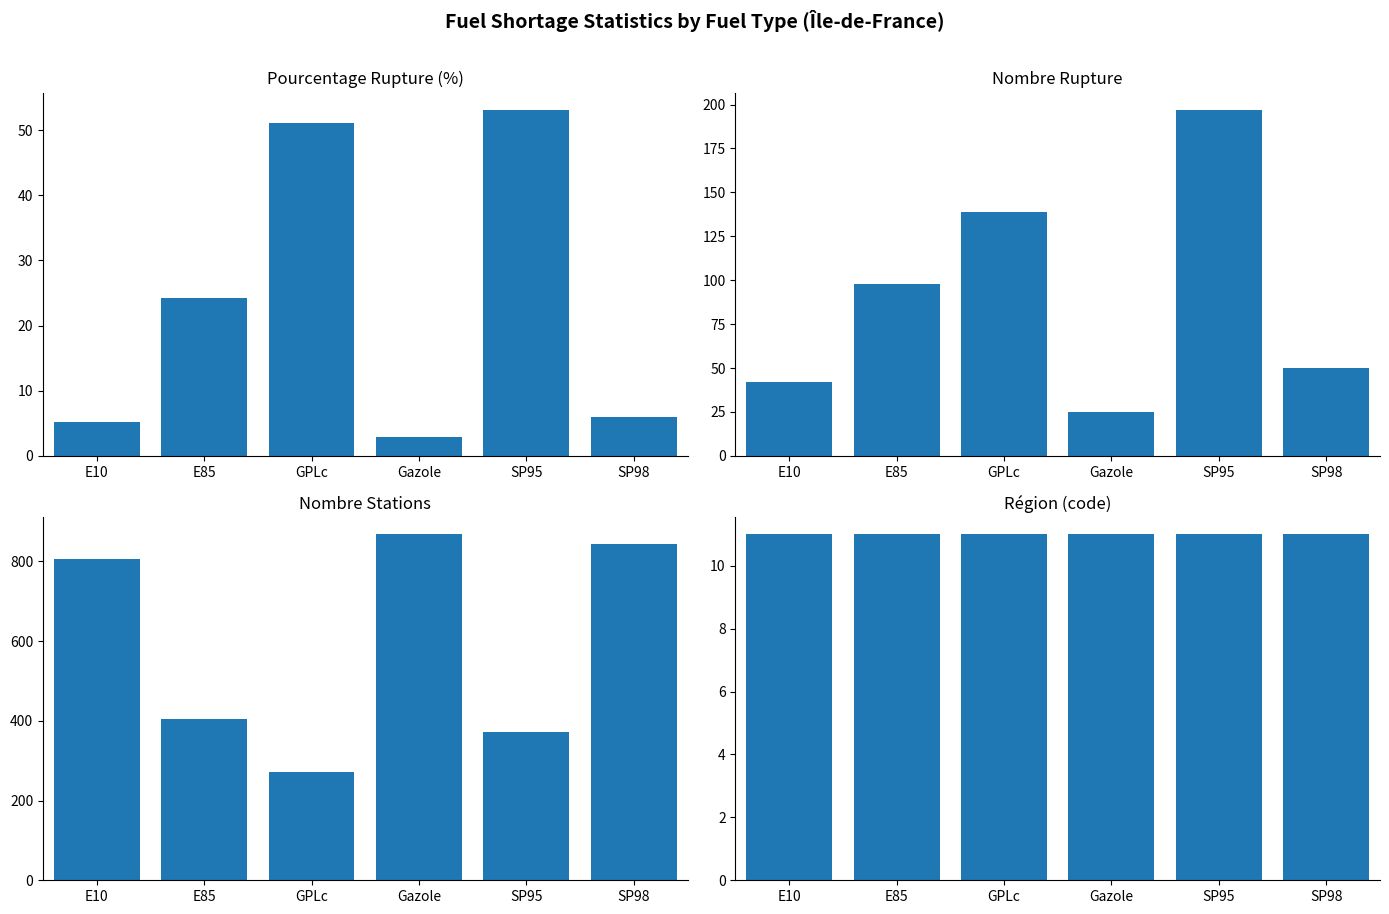

What is the value of the nombre_stations bar at the 3rd from the left?

272.0